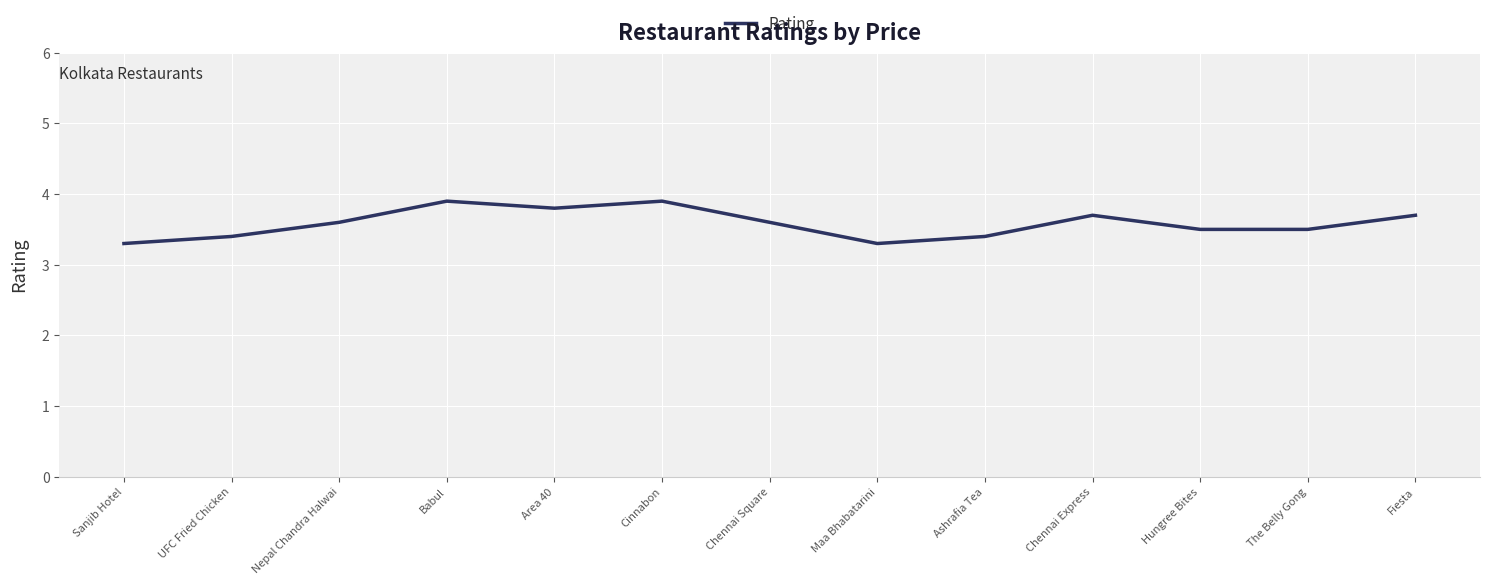

What is the average value?

3.6